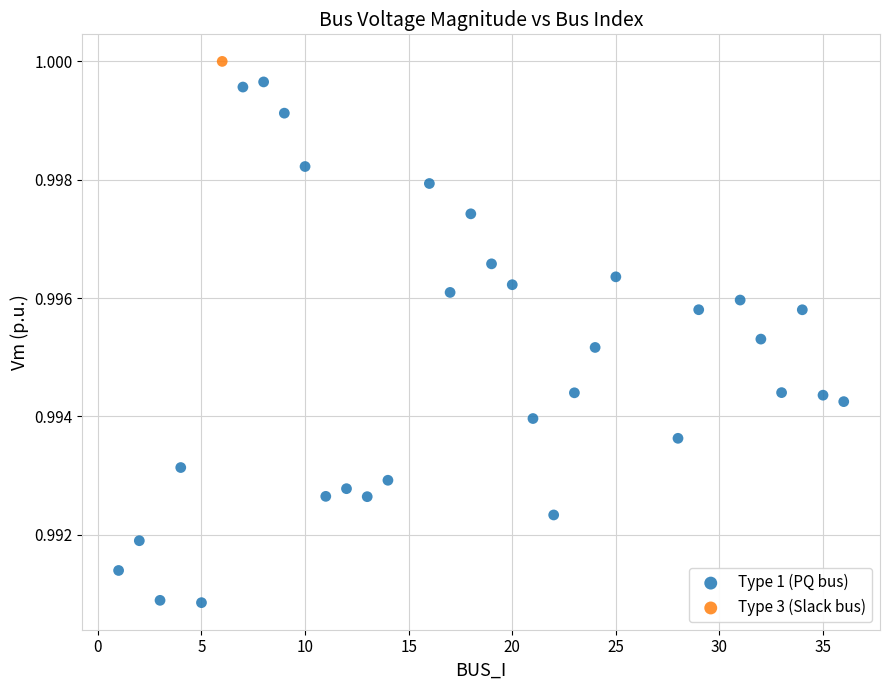

What are all the series names shown in the legend?

Type 1 (PQ bus), Type 3 (Slack bus)